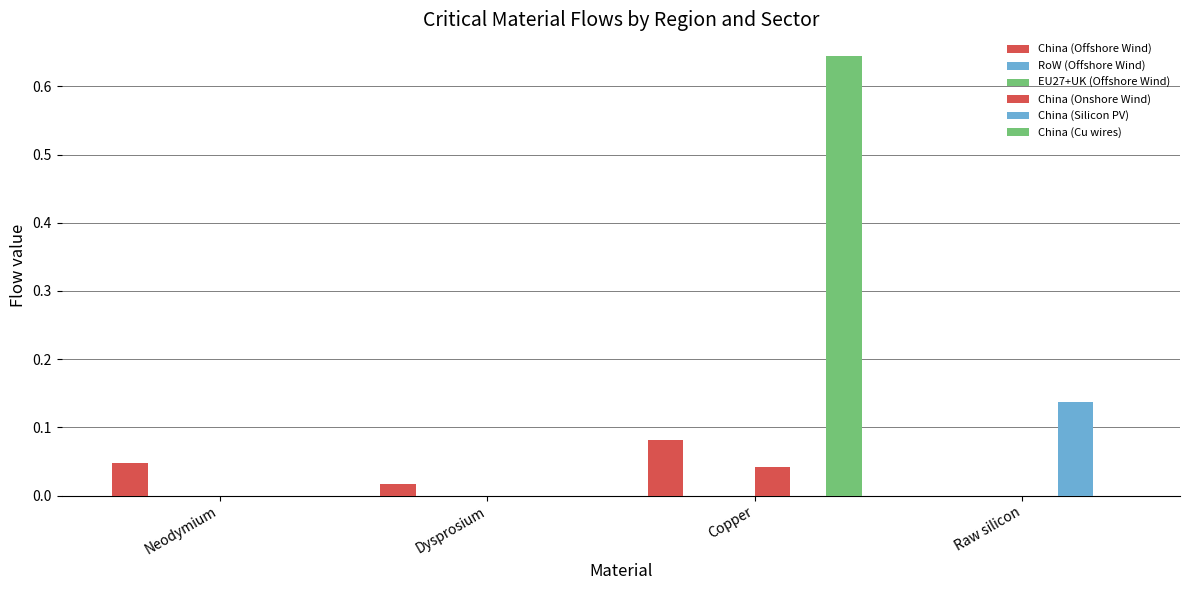

What is the total value across all series at Raw silicon?

0.1